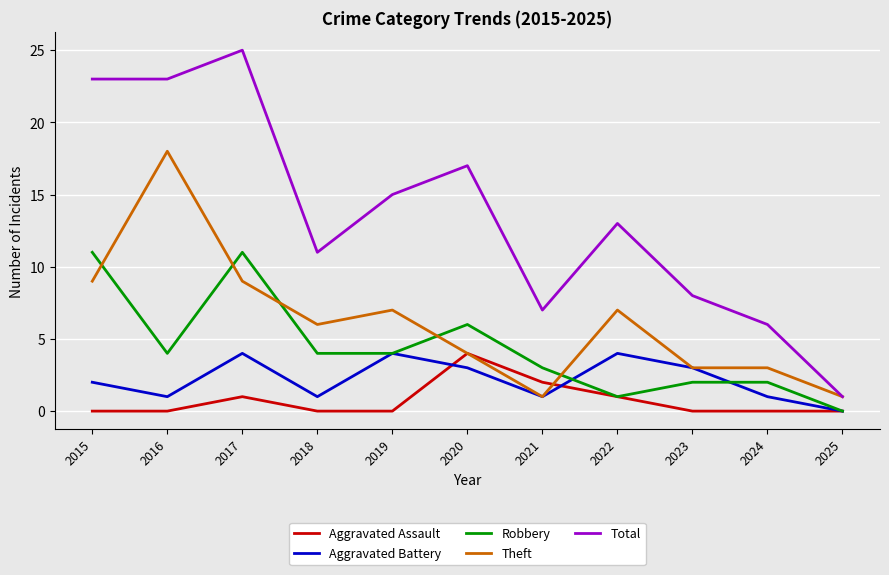

Which category has the lowest value in the Total series?

2025